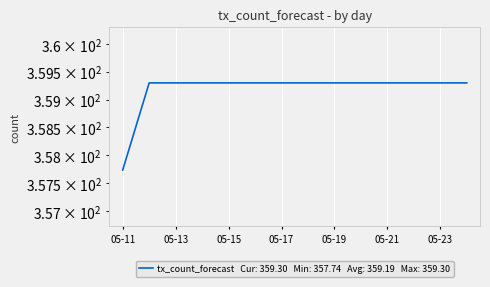

Reading right to left, extract all data points from this chart.

359.3	359.3	359.3	359.3	359.3	359.3	359.3	359.3	359.3	359.3	359.3	359.3	359.3	357.7